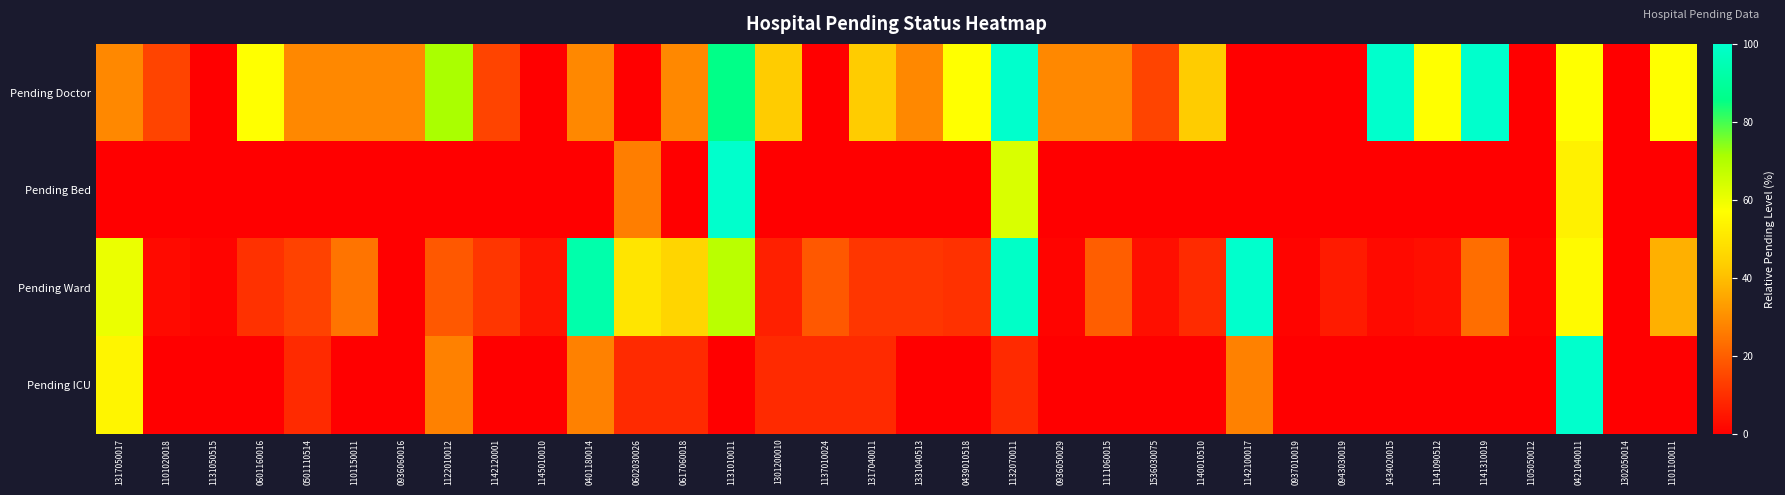

What is the total value across all series at 1331040513?

40.2